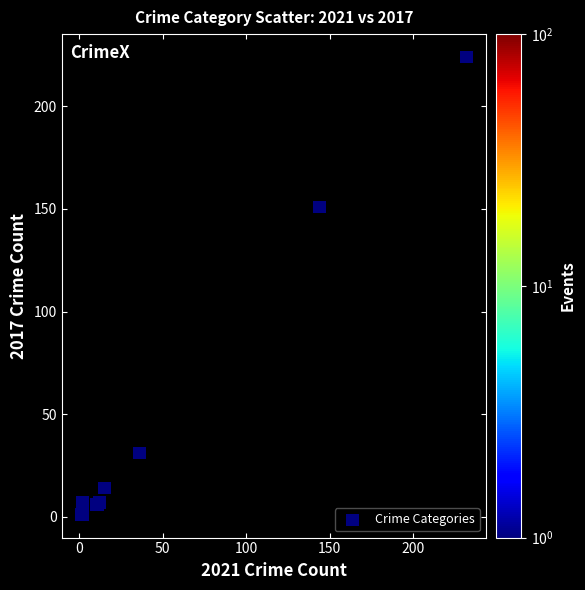

What Y value in the scatter plot is closest to 112?

151